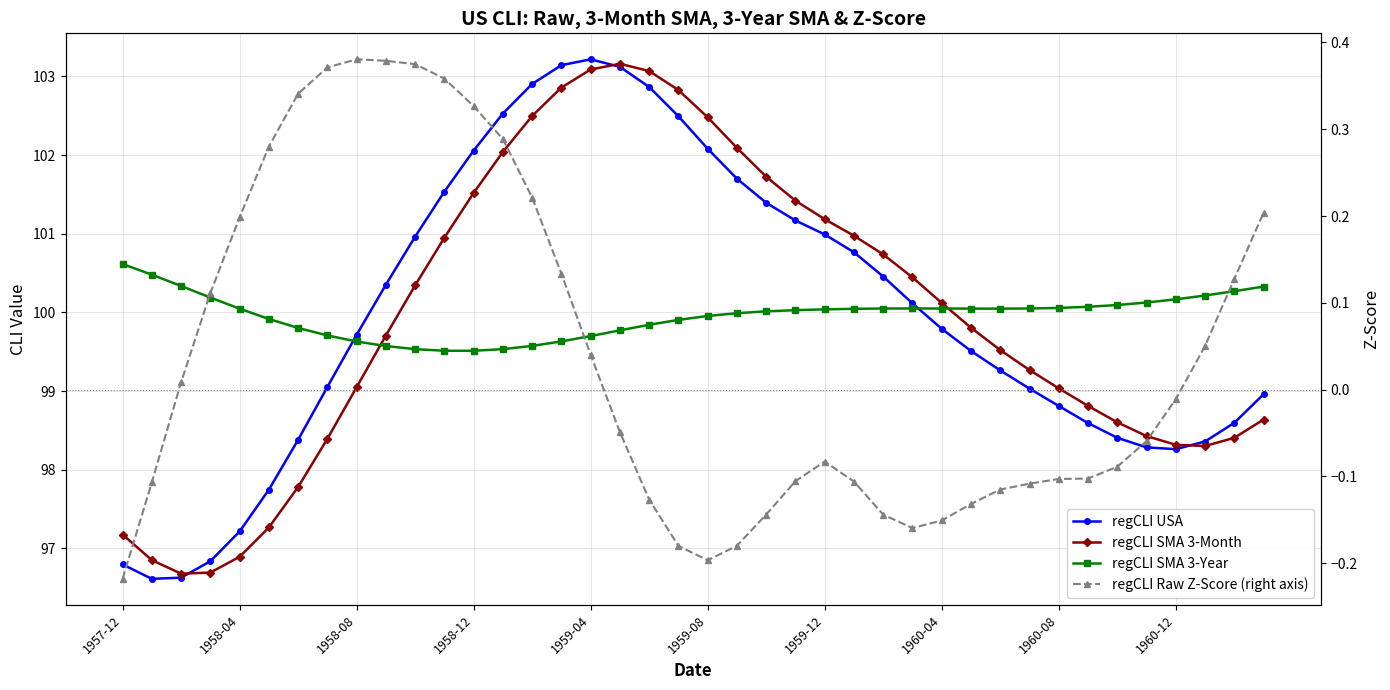

What is the greatest value displayed?

103.2